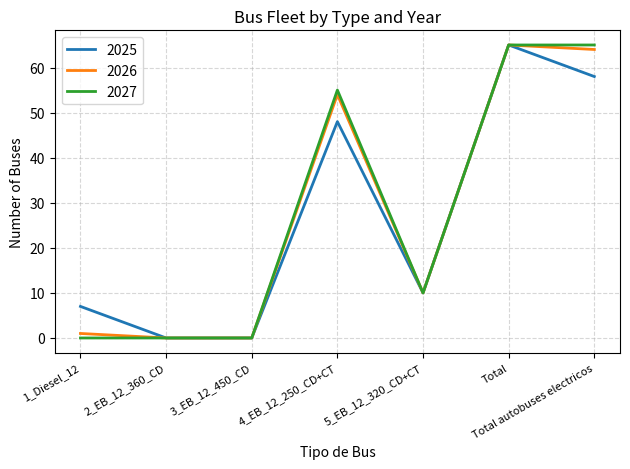

Reading left to right, transcribe all the data shown in this chart.

2025: 7	0	0	48	10	65	58
2026: 1	0	0	54	10	65	64
2027: 0	0	0	55	10	65	65